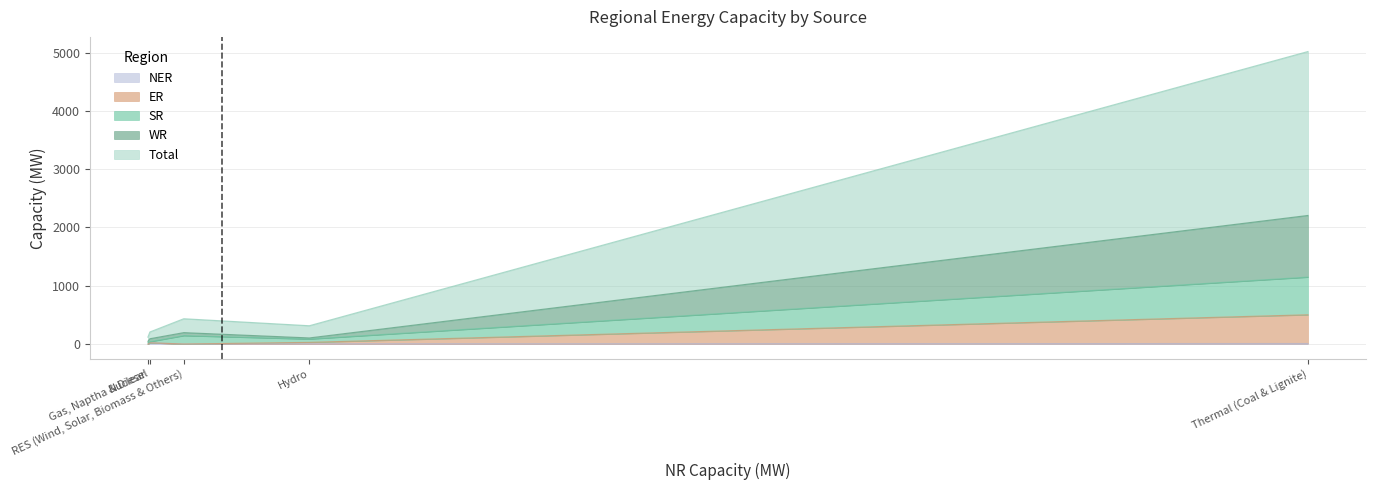

At which label does Total reach its peak?

Thermal (Coal & Lignite)